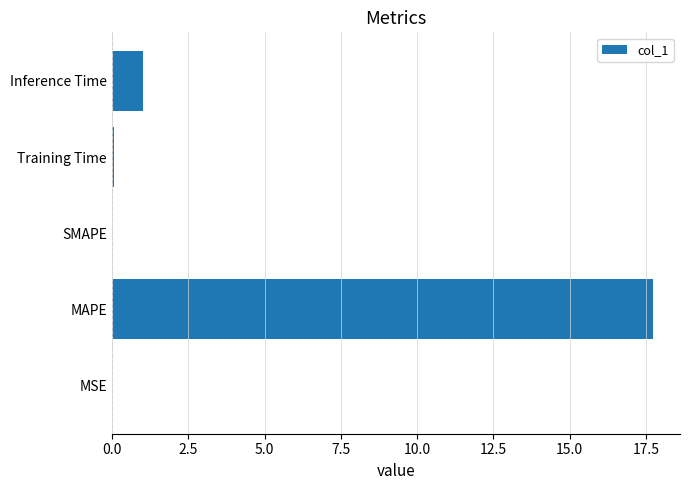

Are the bars horizontal?

Yes